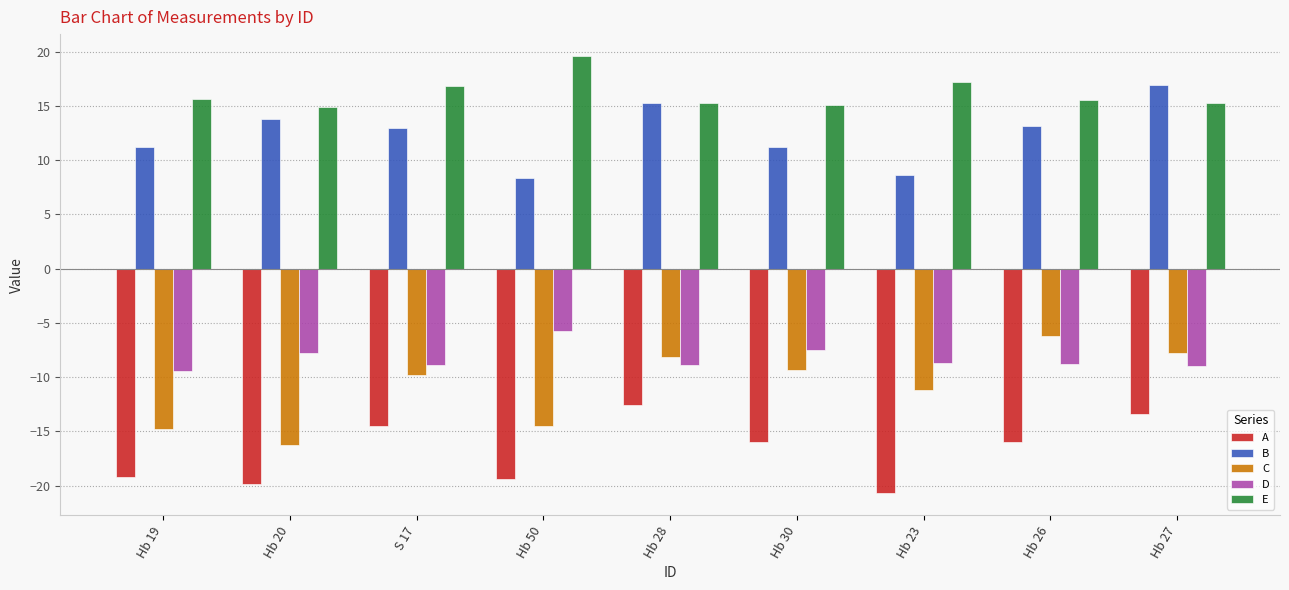

Which series changed the most between Hb 28 and Hb 26?

A